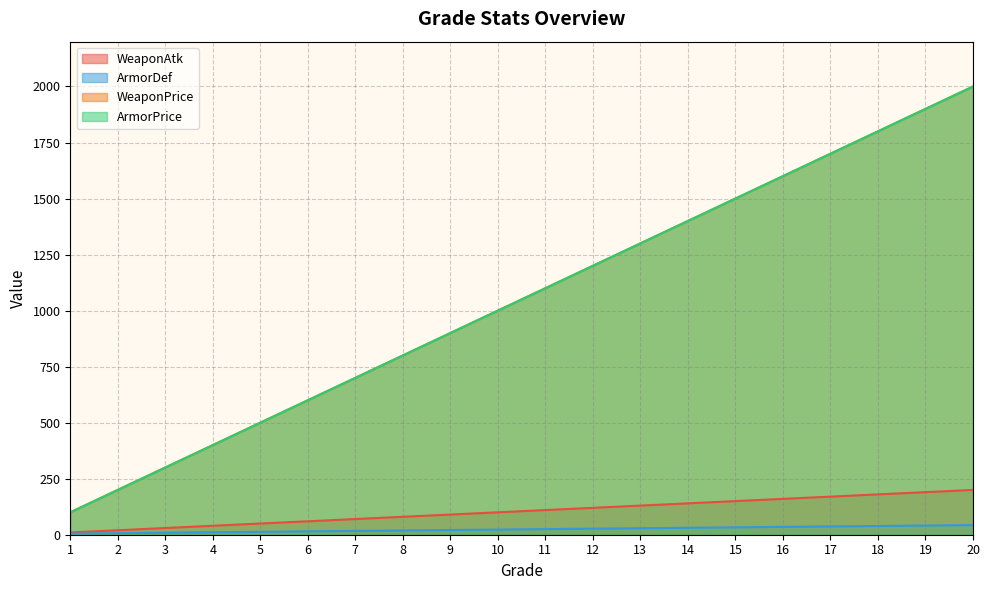

True or false: WeaponAtk has more than 1 interior local peaks.

False